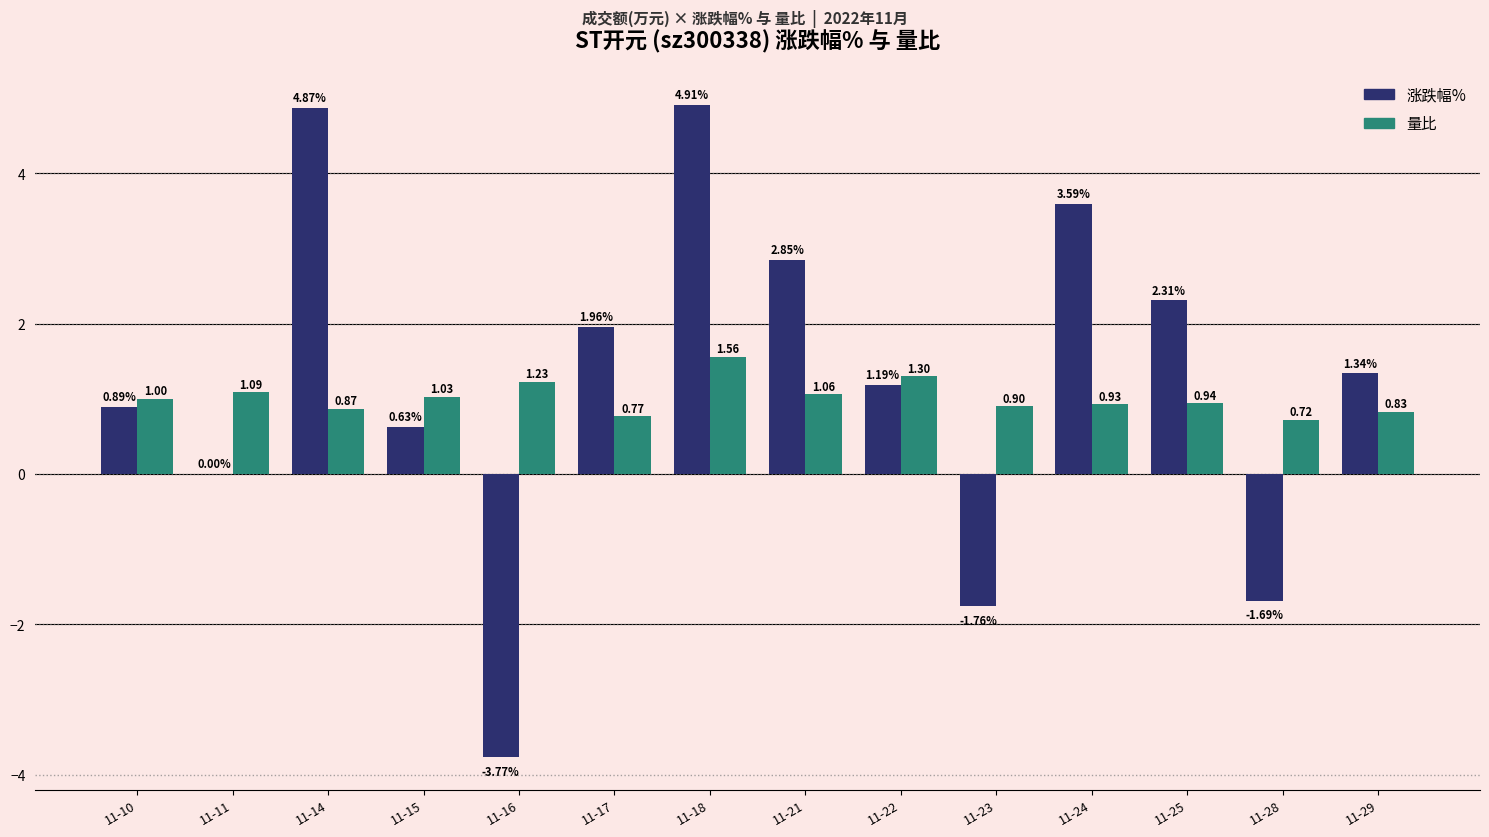

How many groups of bars are there?

14